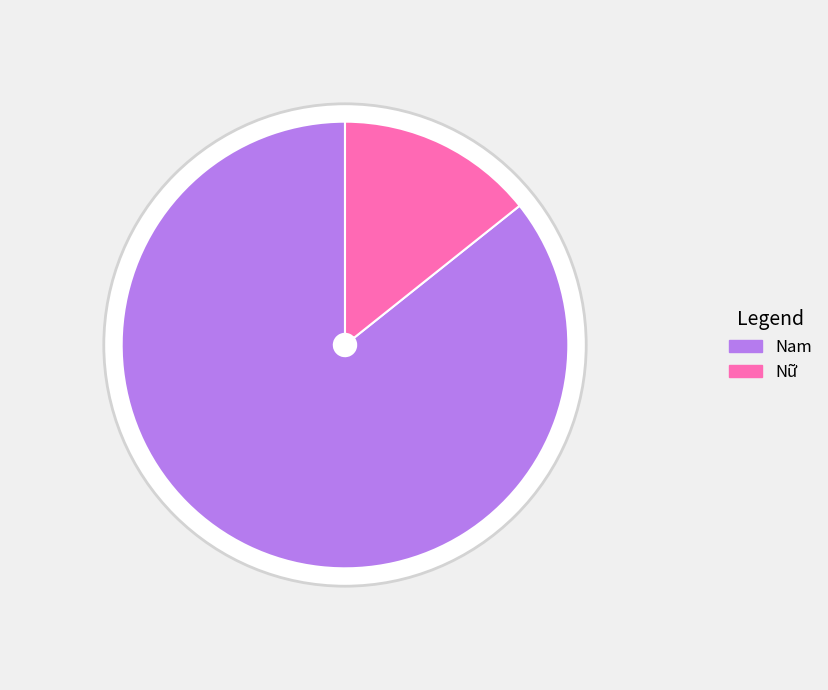

To the nearest percent, what is the difference between the largest and smallest slice percentages?

71%